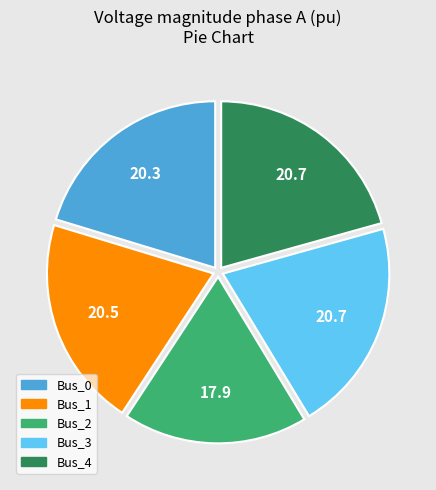

Which slice is the smallest?

Bus_2